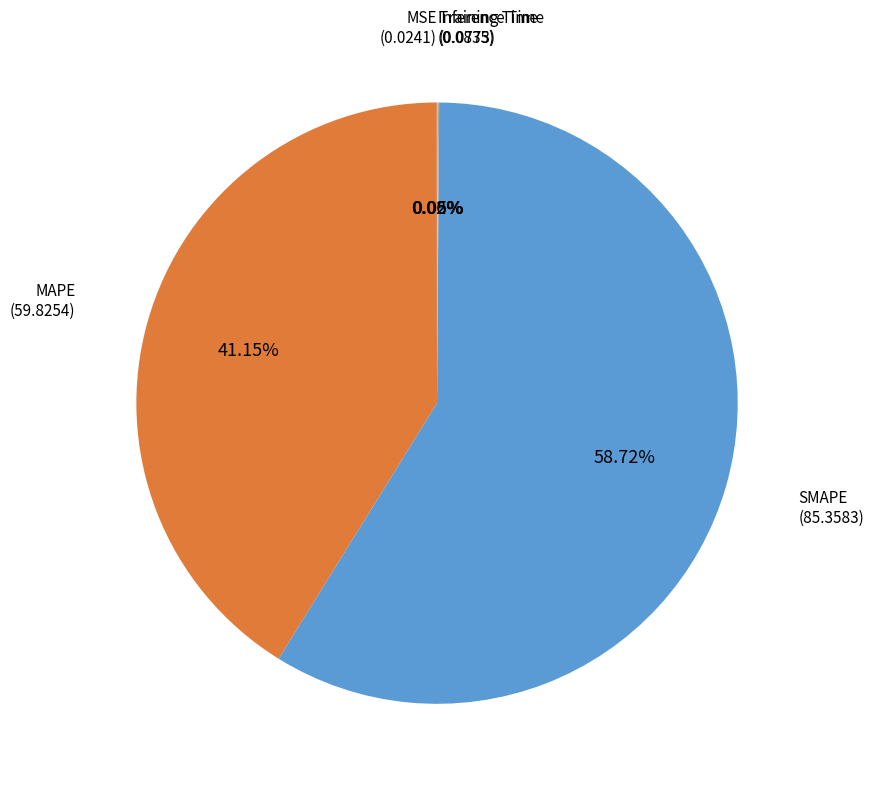

Does any single category account for the majority?

Yes